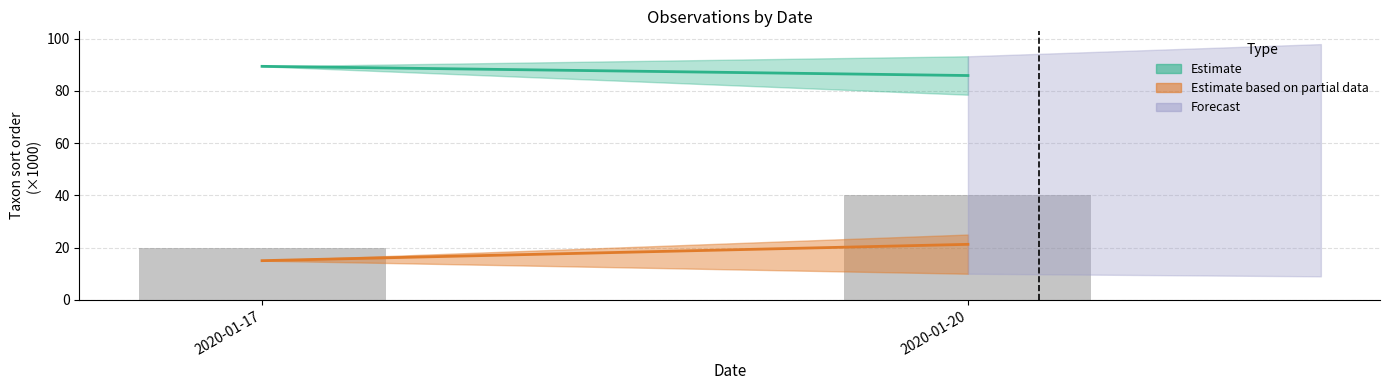

What is the difference between the maximum and minimum values?

20